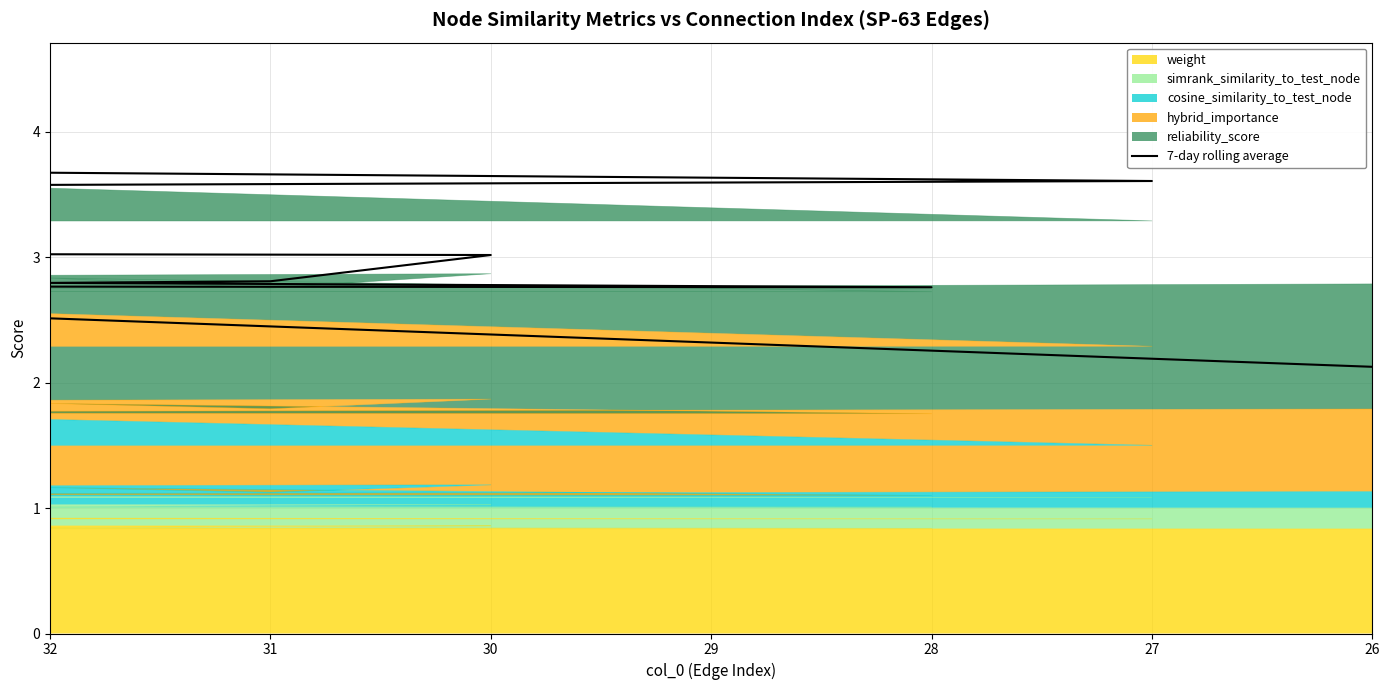

Which label corresponds to the smallest value in the chart?

26